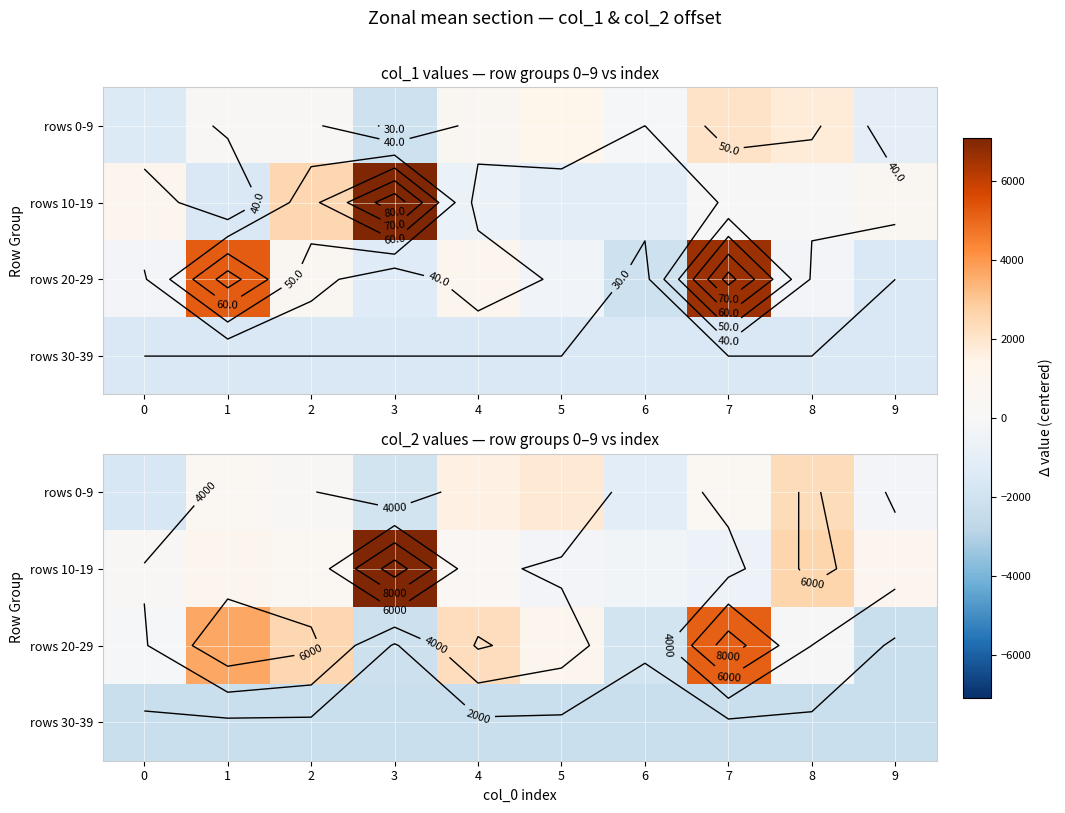

Rank the categories by rows 0-9 value from lowest to highest.

3, 0, 6, 9, 2, 7, 1, 4, 5, 8